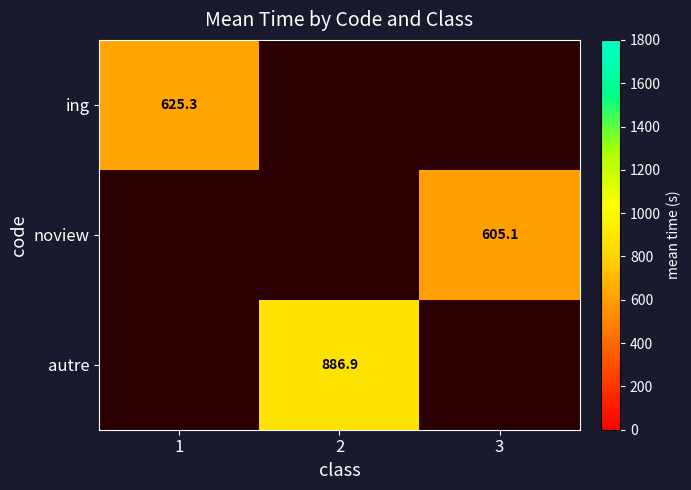

Is the value of ing at 2 greater than the value of noview at 2?

No